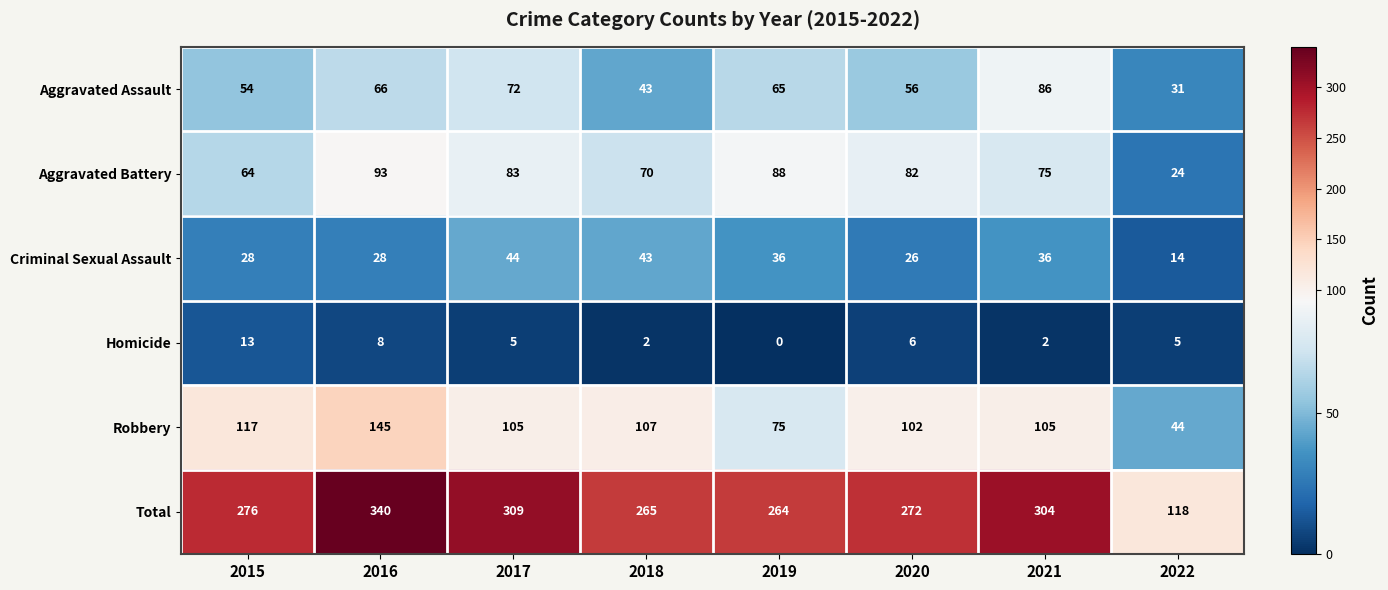

At which category is the sum across all series the highest?

2016